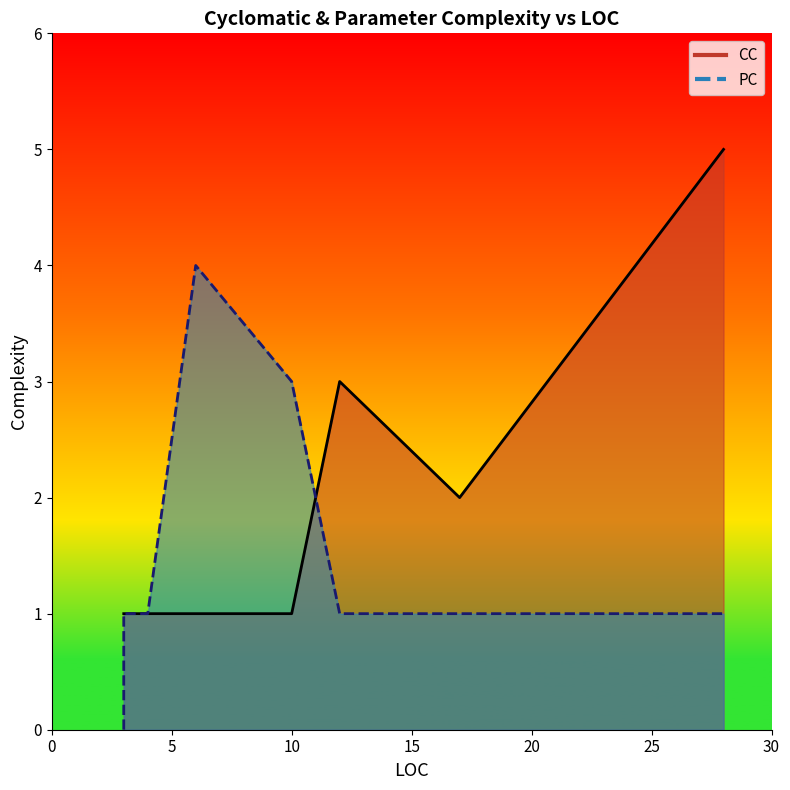

At 10, list the series in order from smallest to largest.

CC, PC